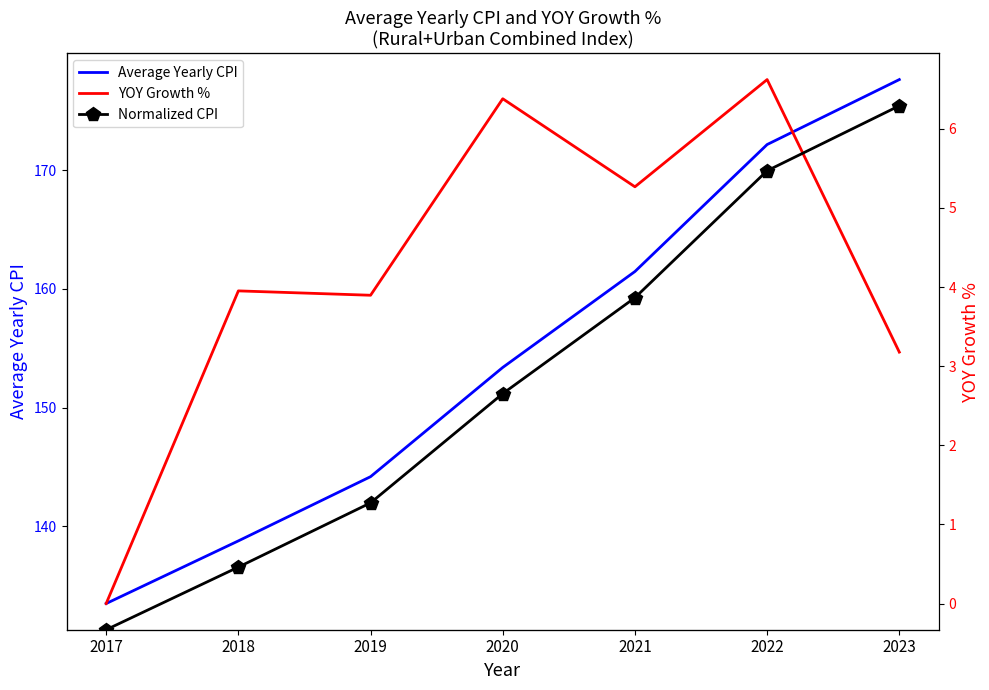

The YOY Growth % series shows 3.2 at 2023. True or false?

True